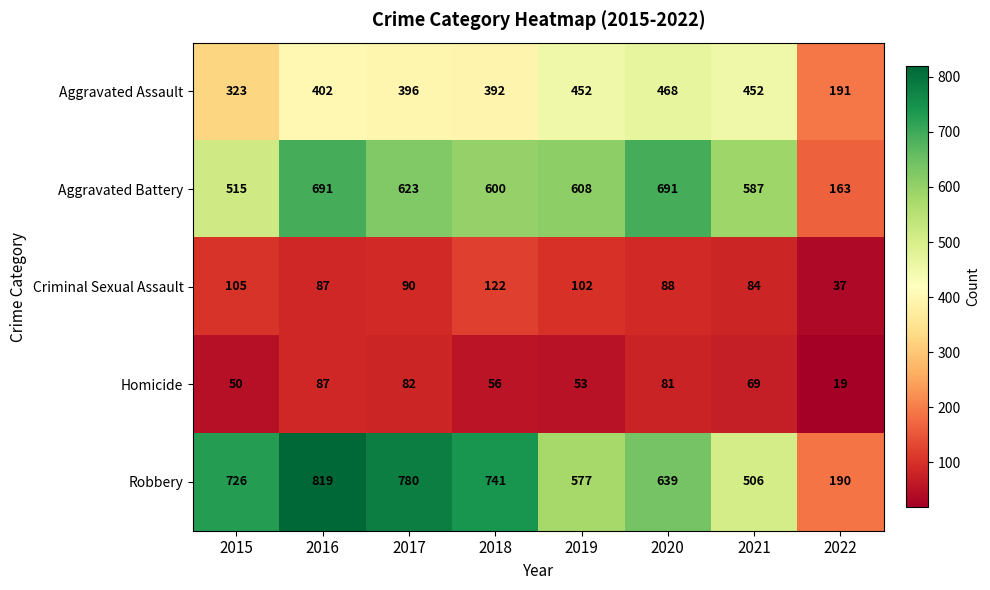

The value of Criminal Sexual Assault at 2019 is 102. True or false?

True